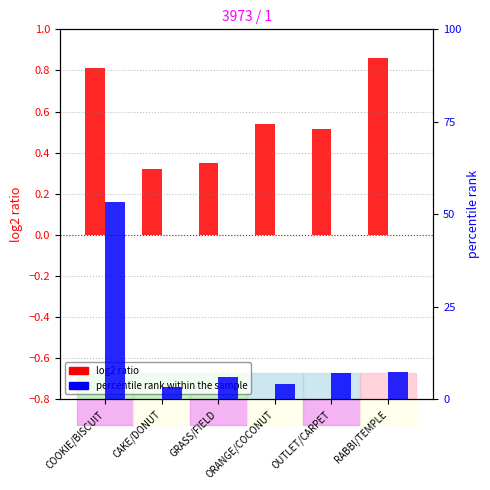

What is the label of the 4th bar from the right?

GRASS/FIELD